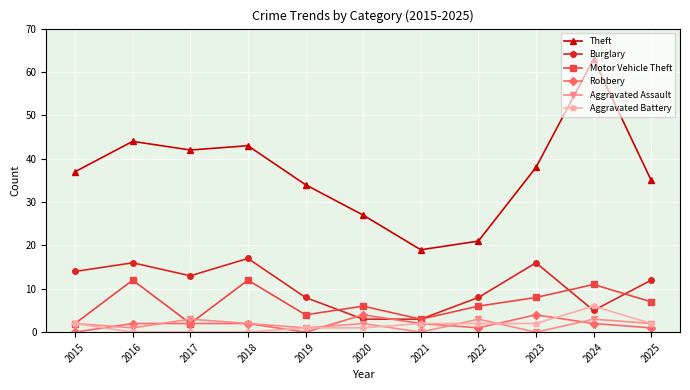

Which series changed the most between 2016 and 2017?

Motor Vehicle Theft